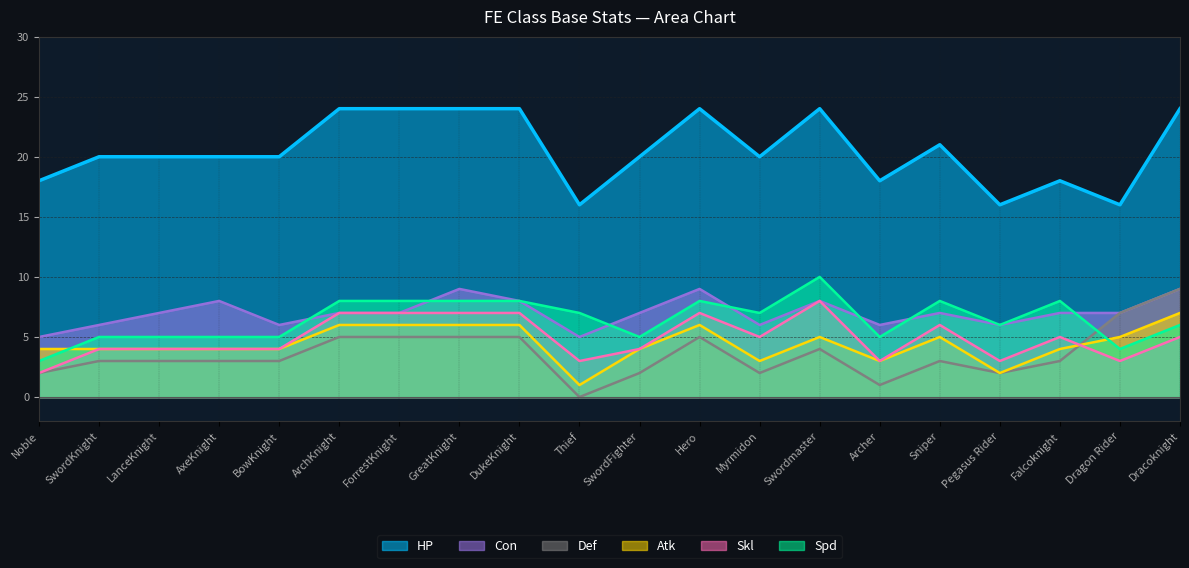

What is the difference between the maximum and minimum values in the HP series?

8